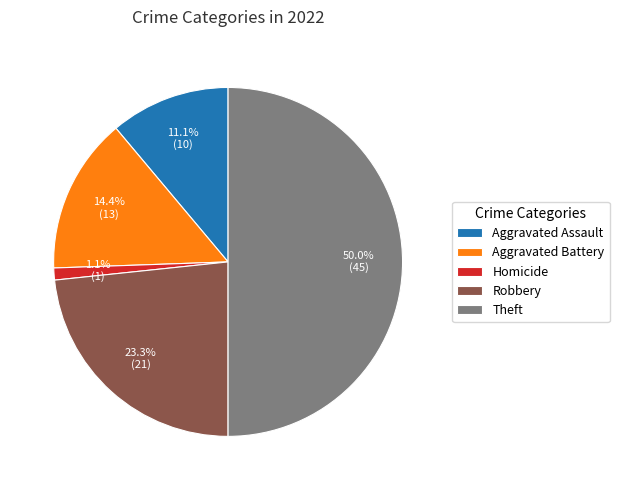

Rank the categories by value from lowest to highest.

Homicide, Aggravated Assault, Aggravated Battery, Robbery, Theft